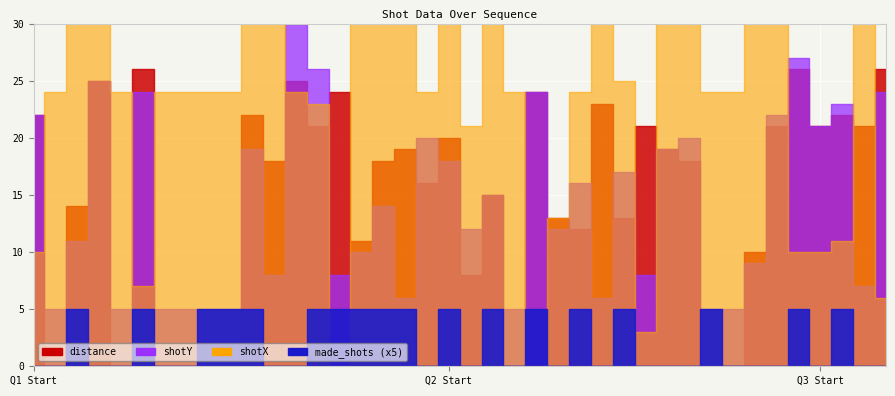

True or false: shotY has a value of 2 at 14.

False